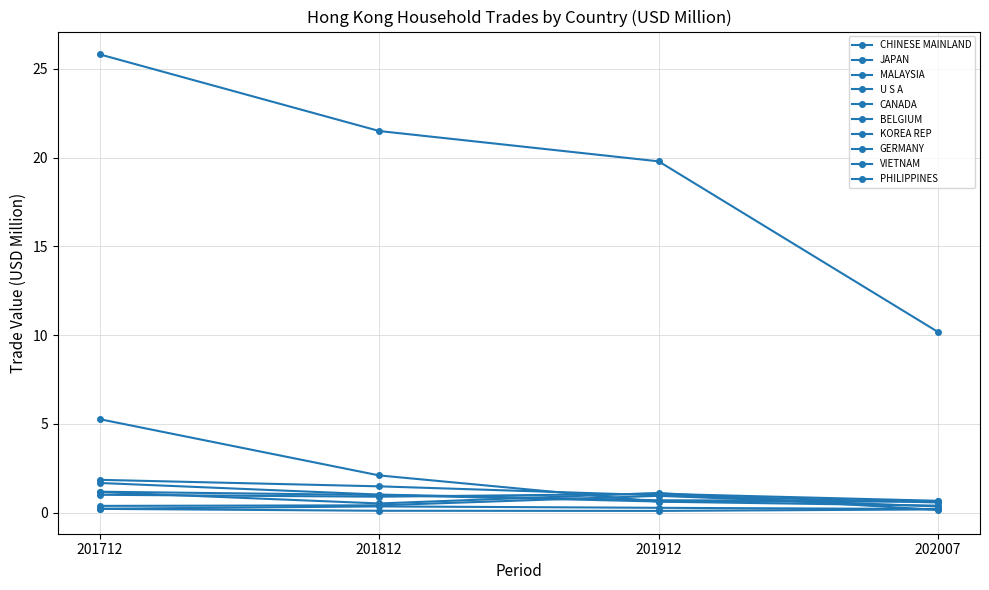

What is the maximum value shown in the chart?

25.8